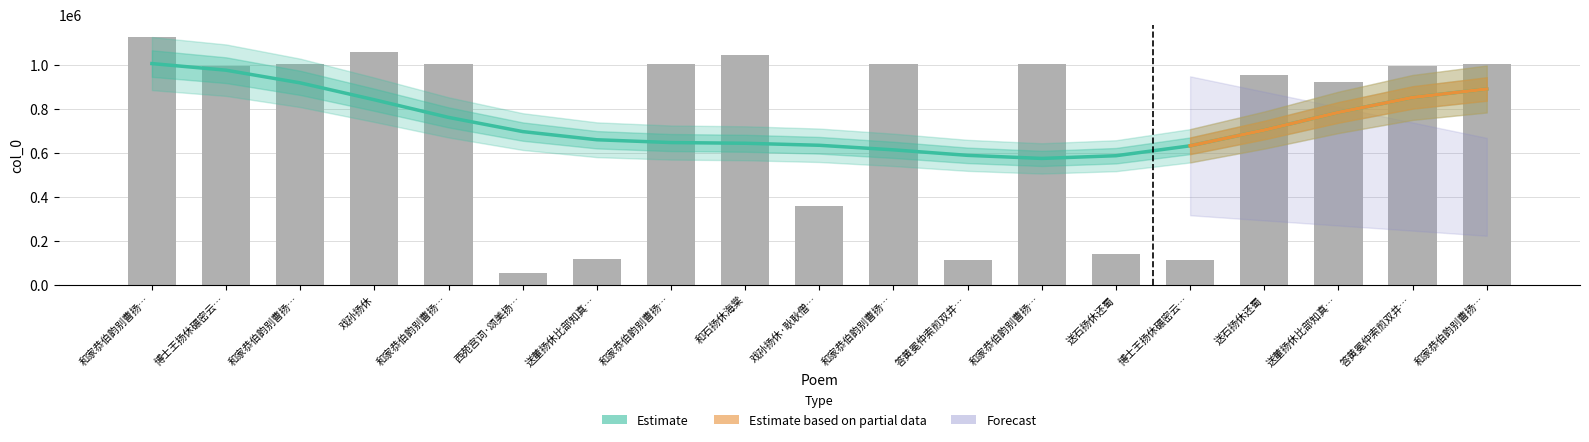

At which label does the data first exceed 997221?

和家恭伯韵别曹扬…